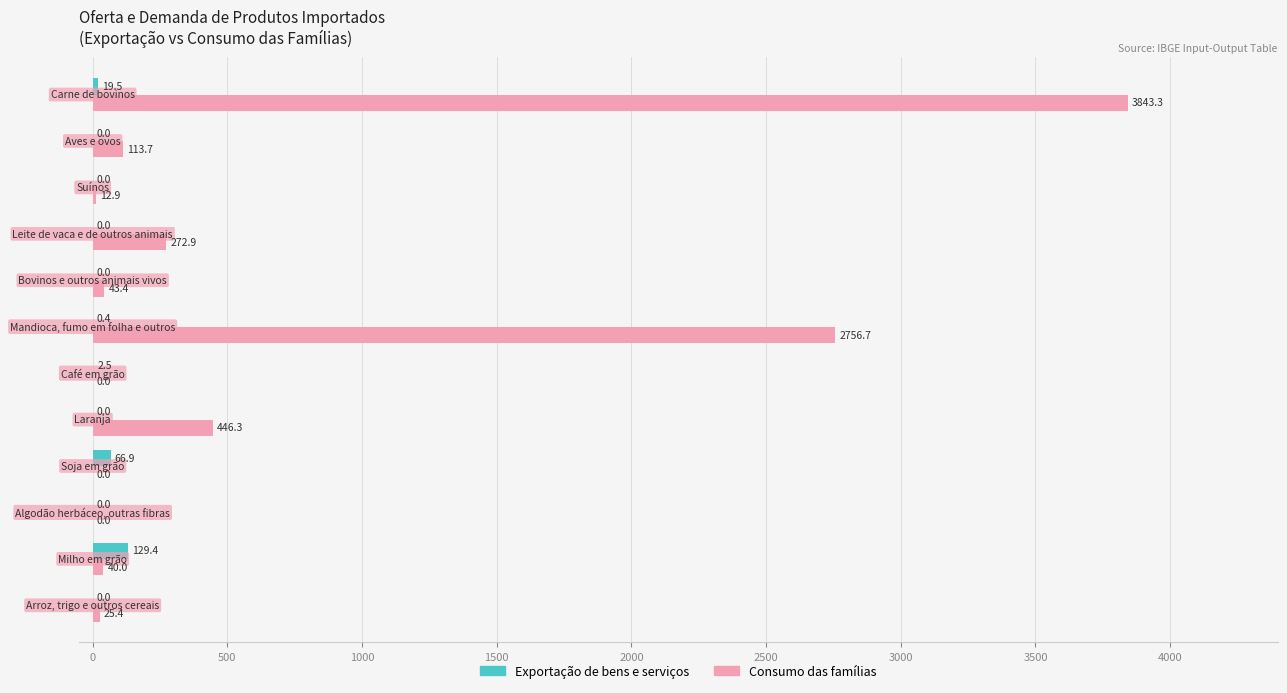

Which series has the largest total across all categories?

Consumo das famílias